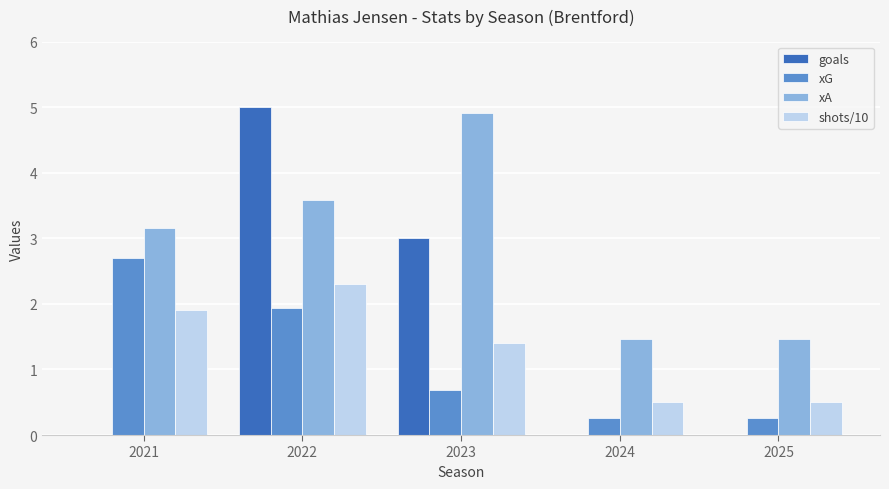

Which series changed the most between 2023 and 2025?

xA